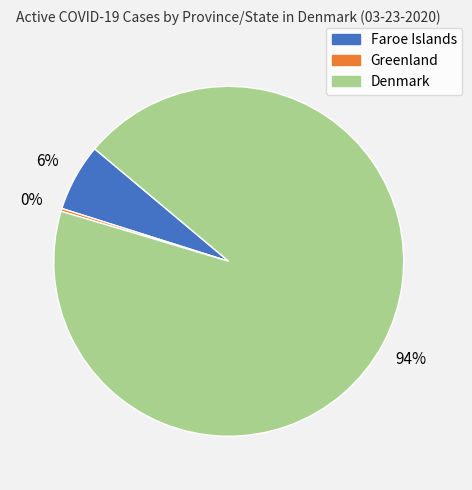

Is the sum of Faroe Islands and Denmark greater than half?

Yes